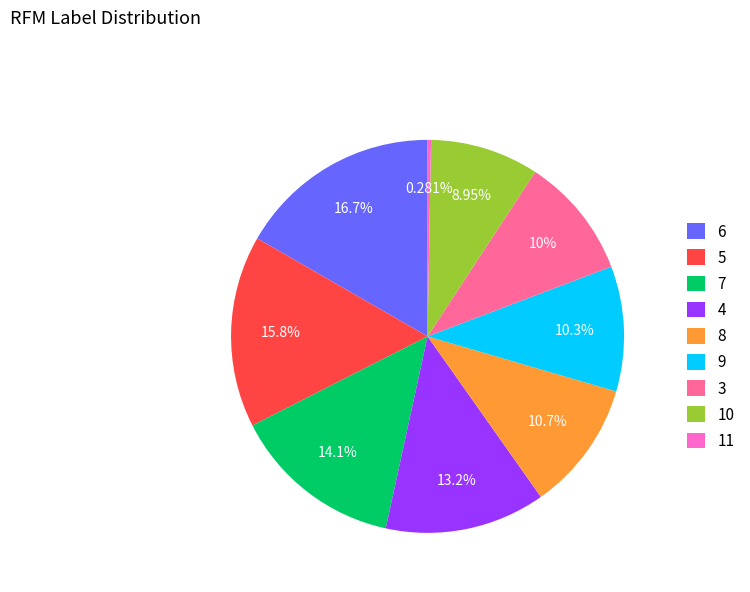

Which slice is the largest?

6